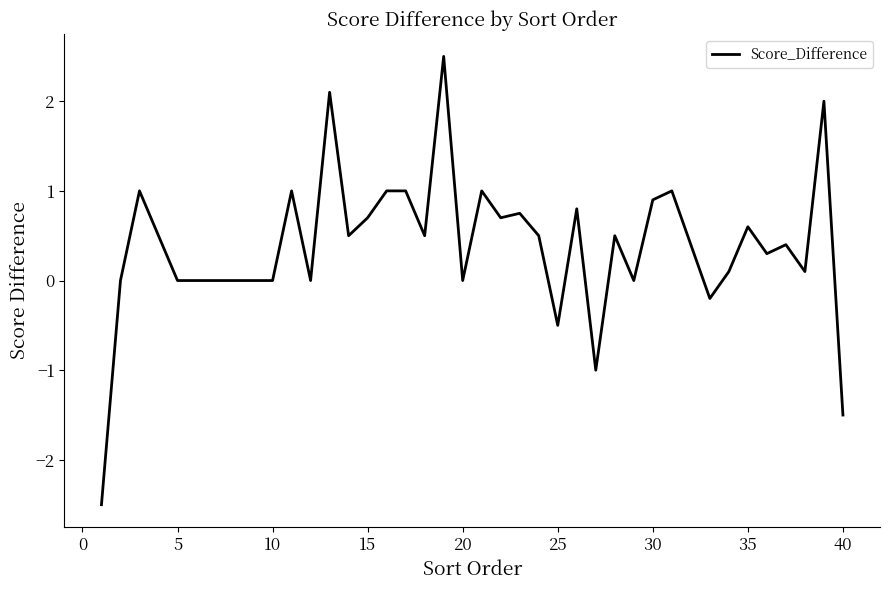

What is the maximum value shown in the chart?

2.5